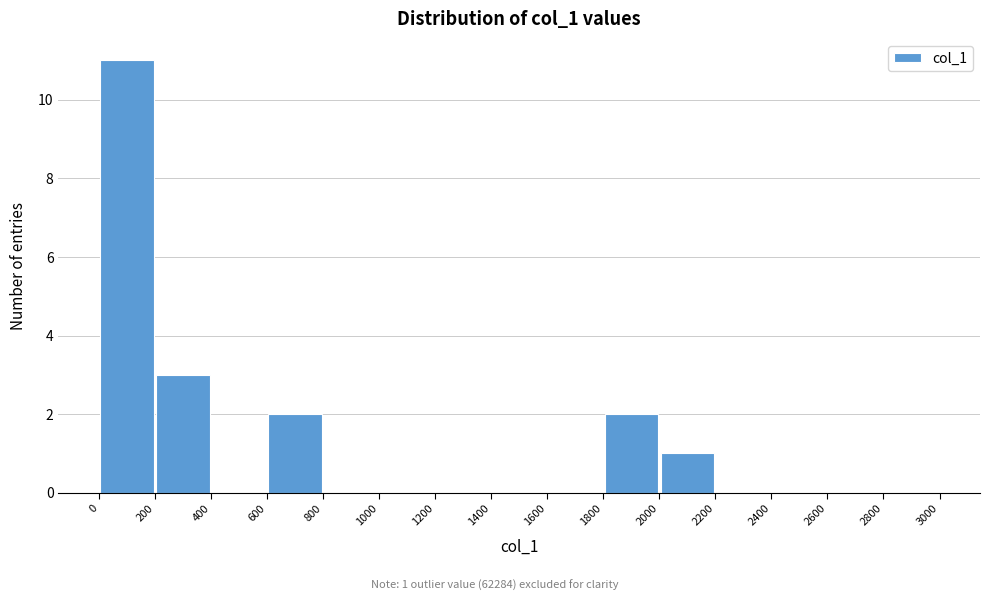

Over which range of the x-axis is the bar tallest?

0 to 200